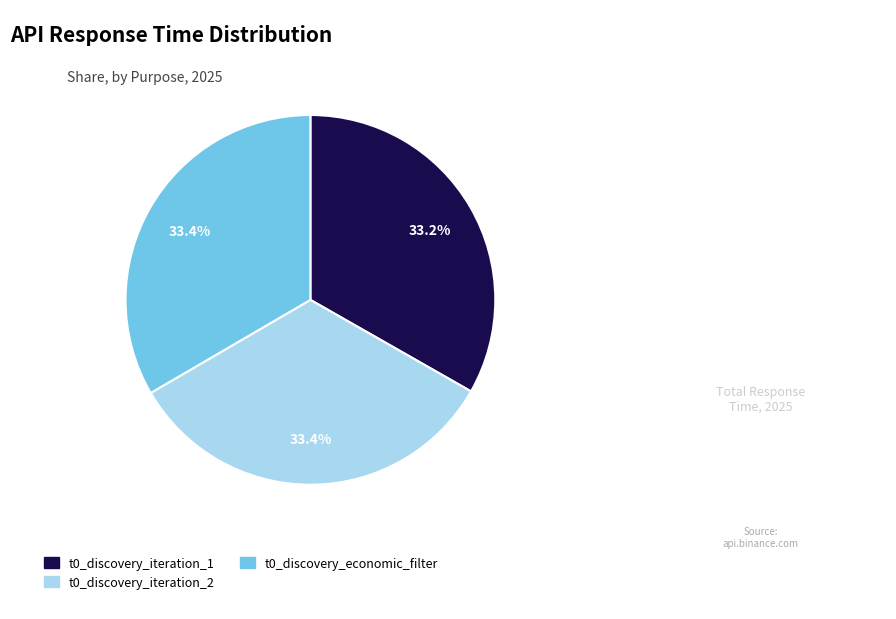

Is t0_discovery_iteration_2 the majority of the pie?

No